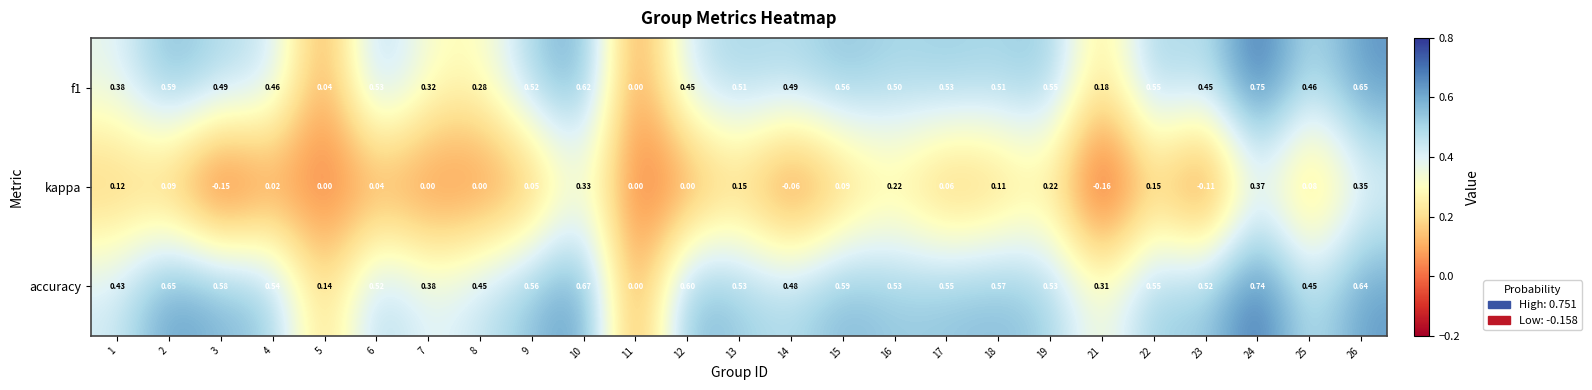

At which category does the chart reach its peak across all series?

24